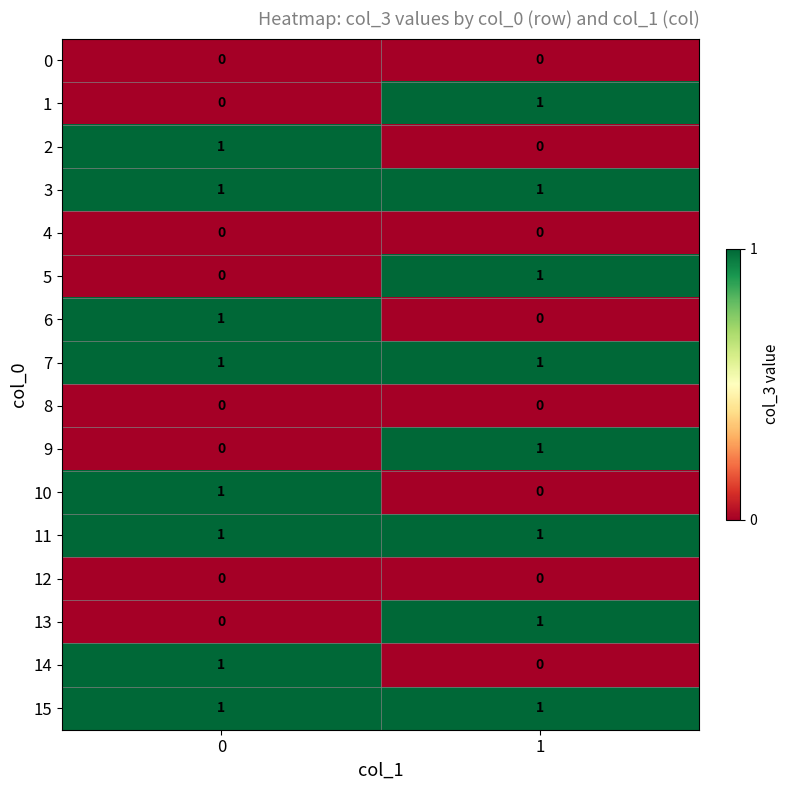

True or false: 12 has a value of 0 at 1.

True